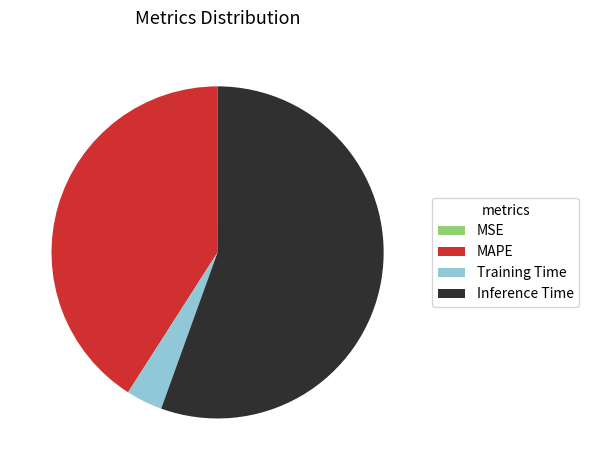

Between Training Time and MAPE, which is larger?

MAPE